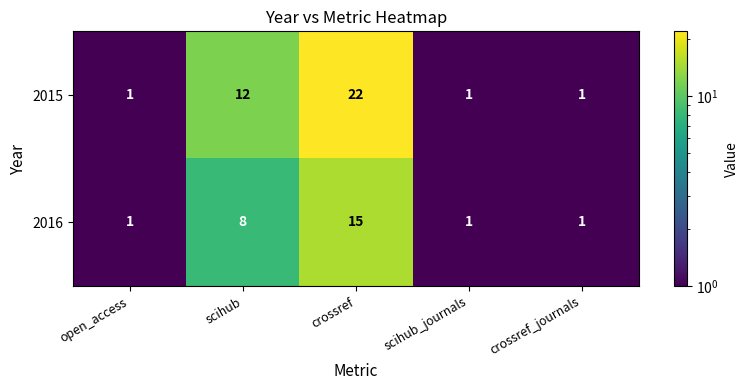

Rank the series by their maximum value, from lowest to highest.

2016, 2015